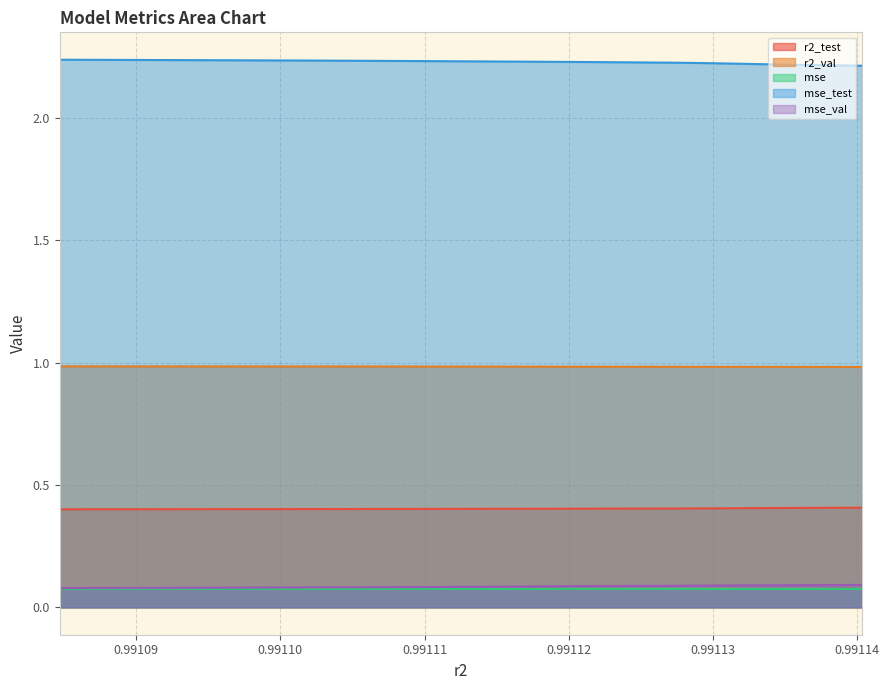

What is the sum of the mse_val values at model_3_20_1 and model_3_20_5?

0.2